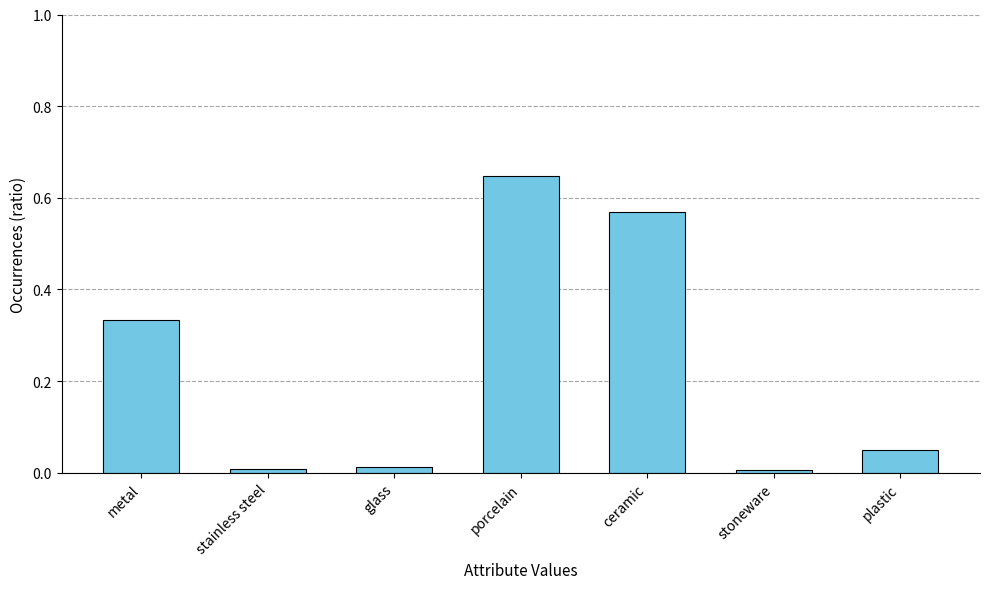

What is the label of the 1st bar from the right?

plastic